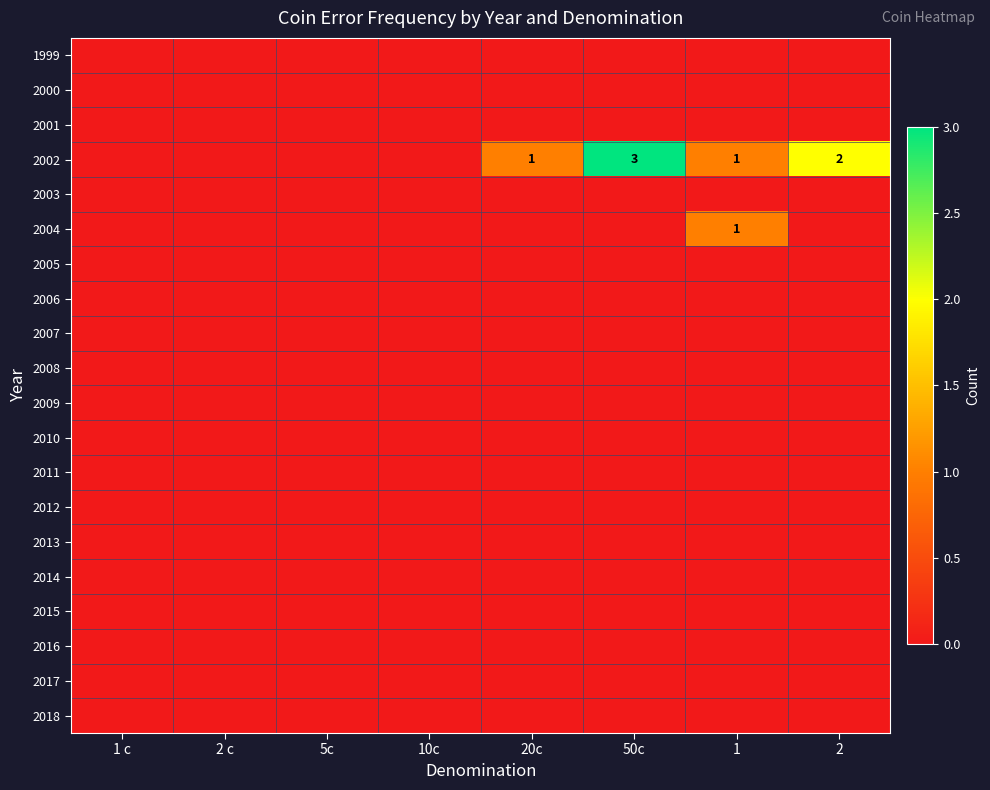

Where is 2009 nearest to the value 0?

1 c